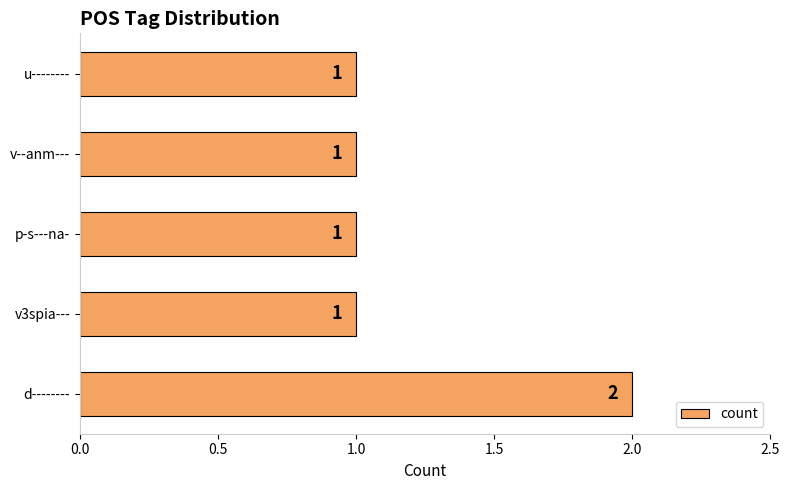

What is the sum of all values?

6